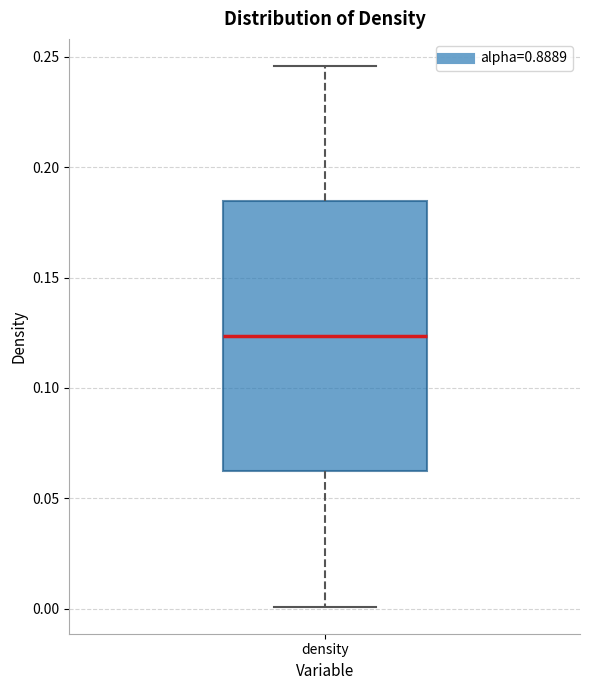

Read this box plot against the y-axis: the position of the median line, the range covered by the box, and the ends of both whiskers. The values are not printed on the chart, so give them approximately, as read against the axis.

median 0.125, box 0.060 to 0.185, whiskers 0.000 to 0.245